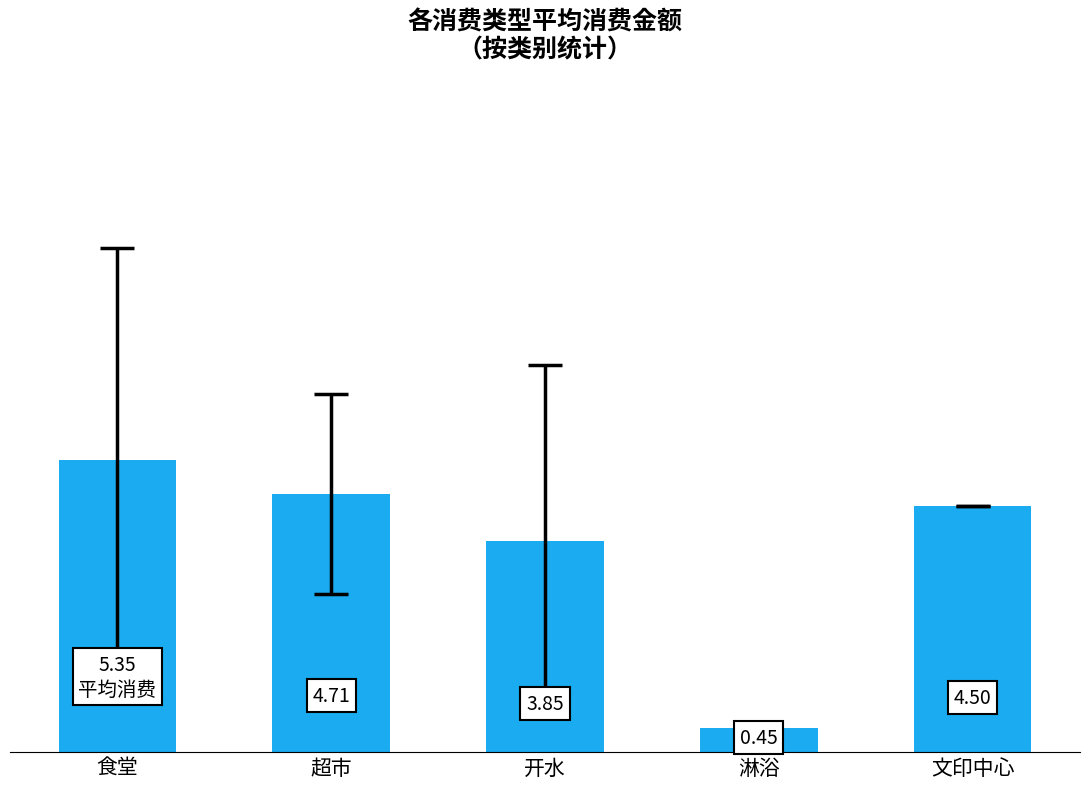

At which category does the chart reach its minimum across all series?

淋浴